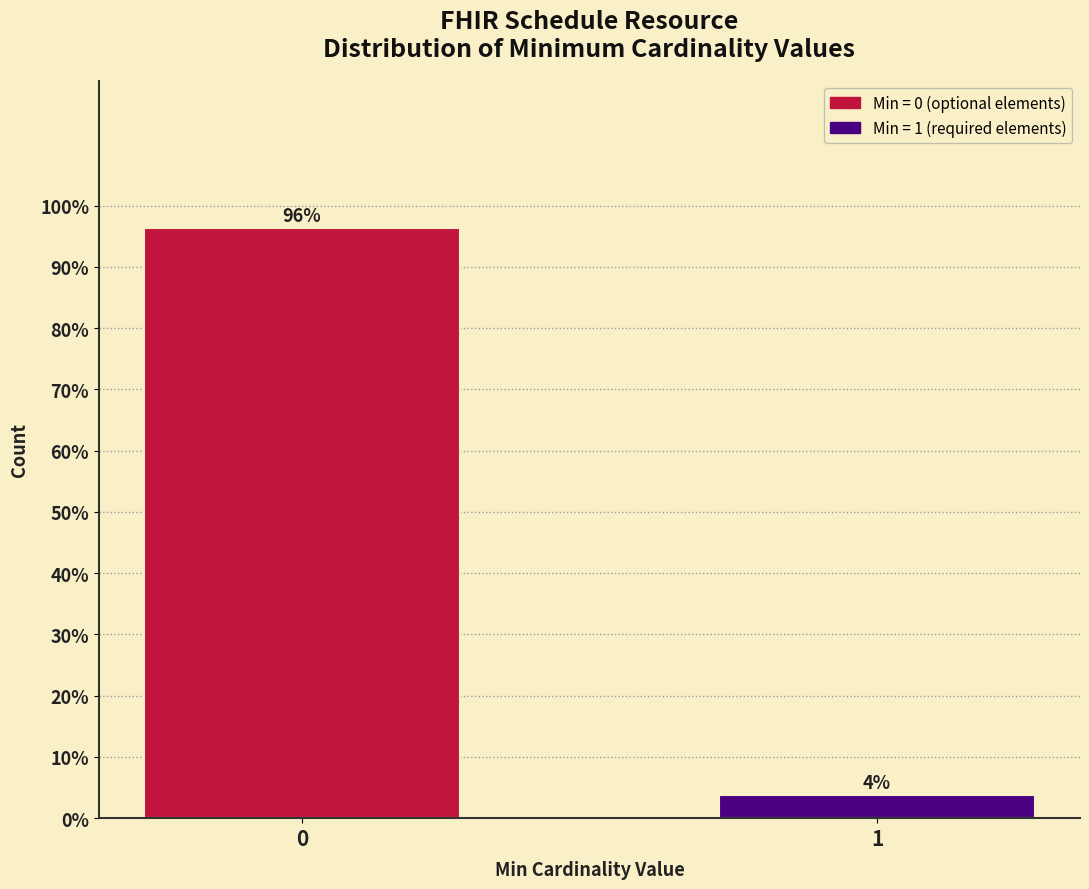

What is the approximate value at 0?

96.3